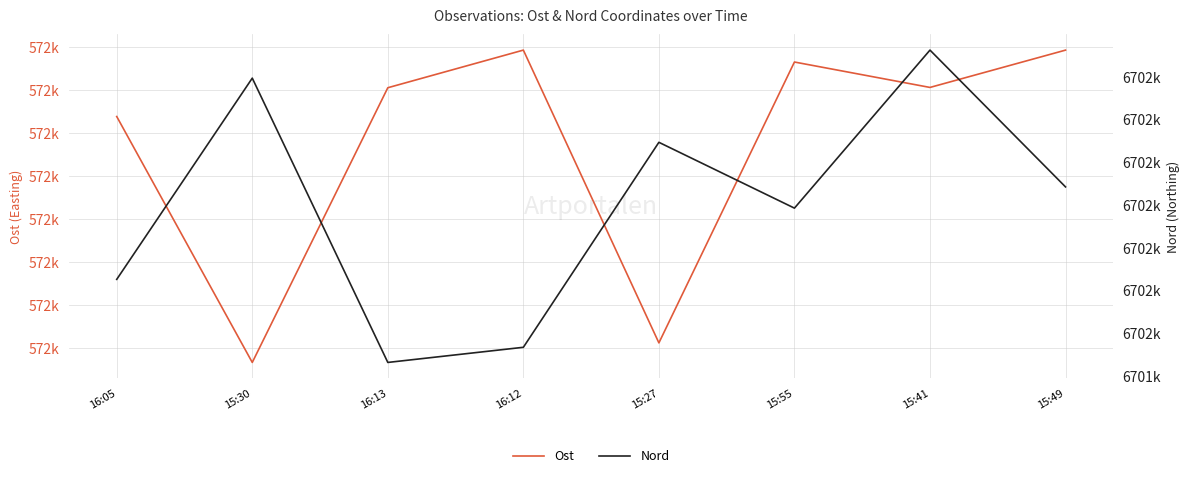

True or false: Ost and Nord cross at least once.

False